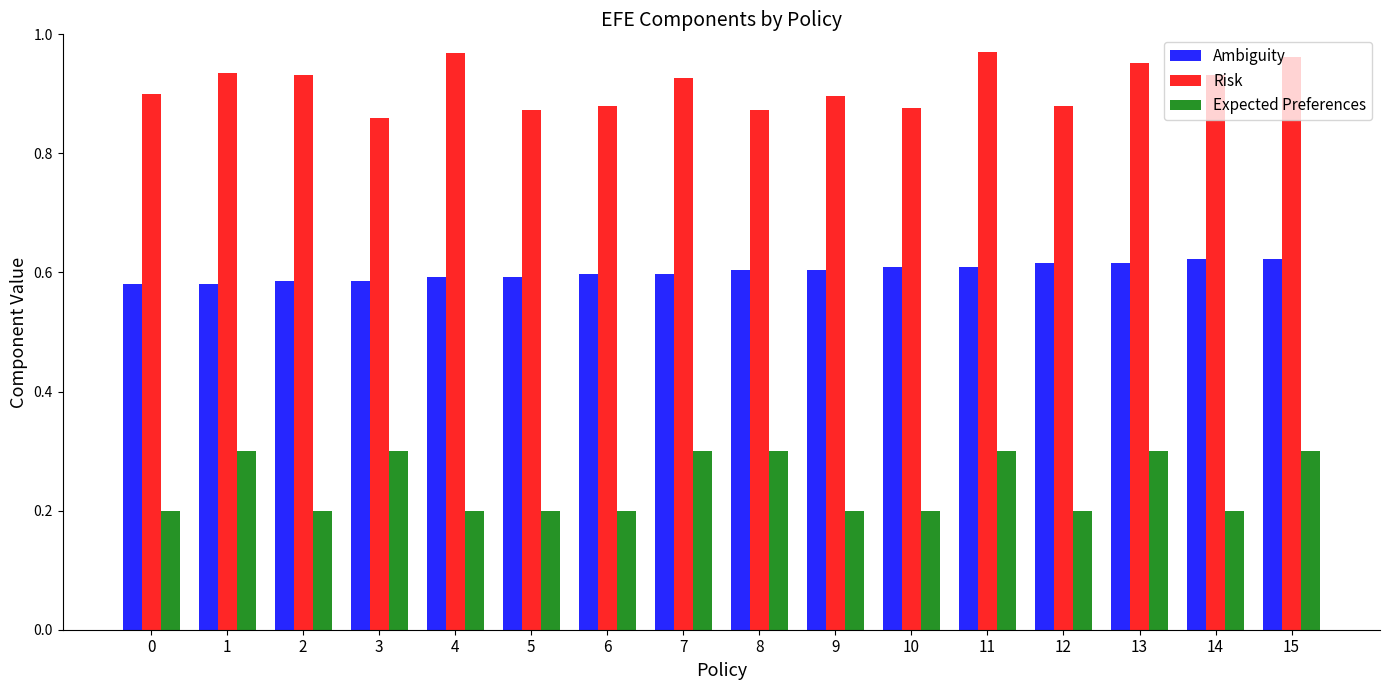

Is it true that Risk equals 1.5 at 0?

False